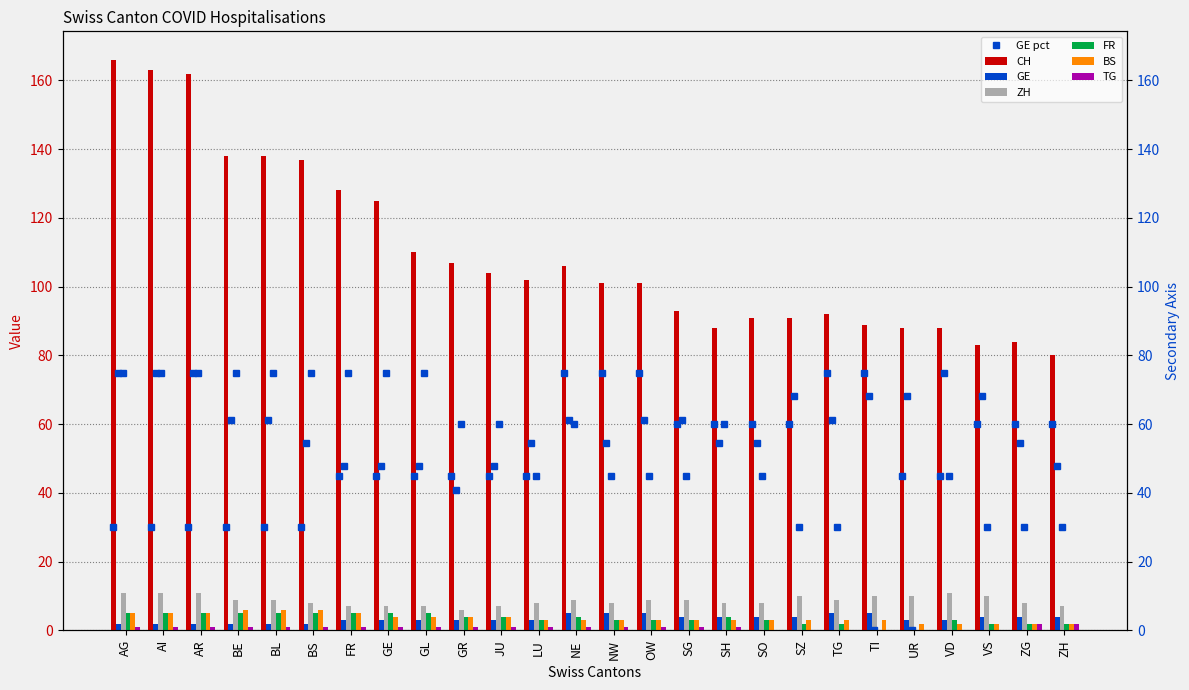

True or false: BS has a value of 0.7 at VD.

False